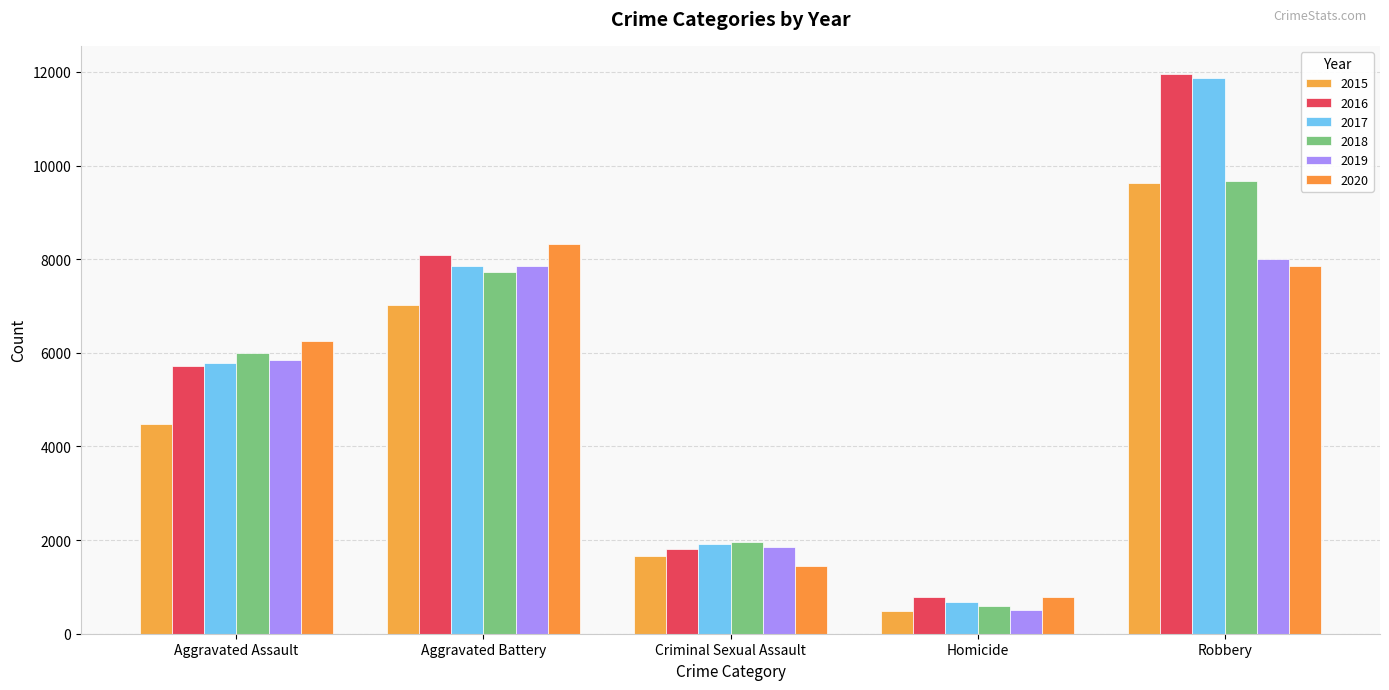

What is the label of the 2nd bar from the right?

Homicide